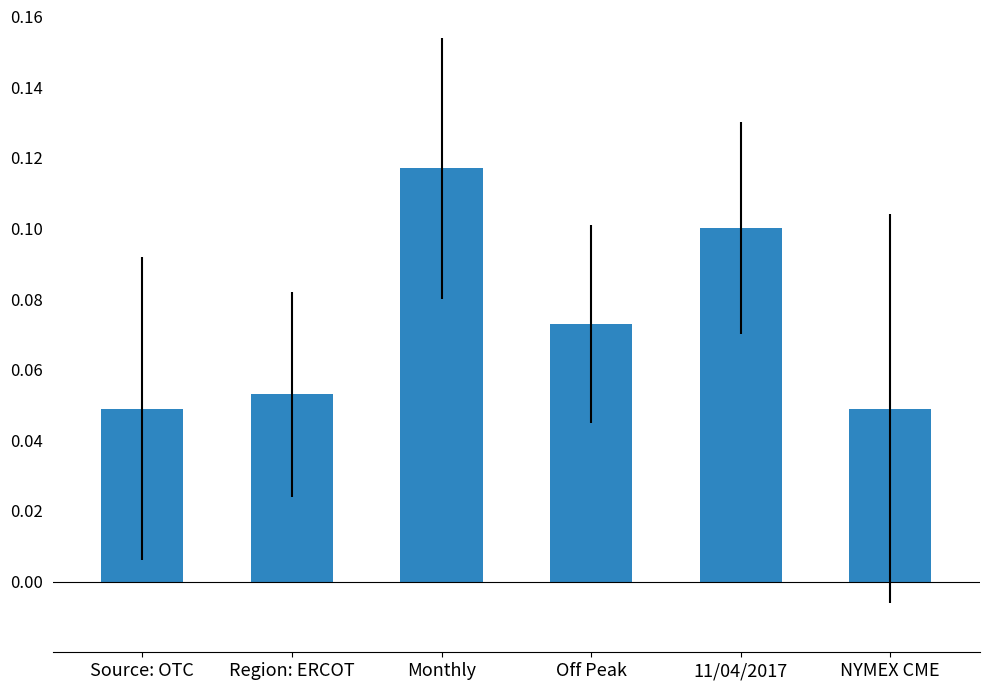

What is the sum of all values?

0.4